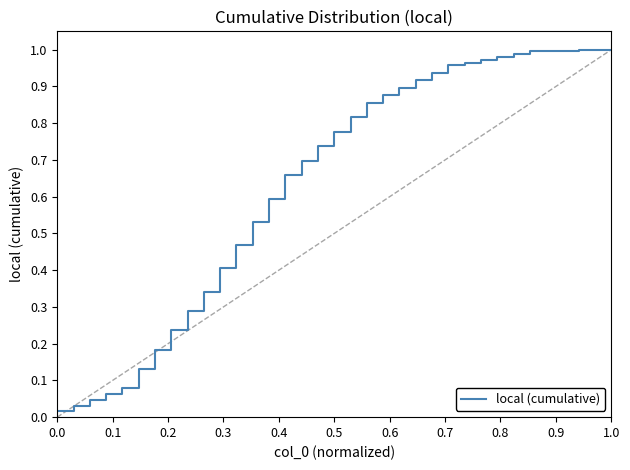

What is the greatest value displayed?

1.0